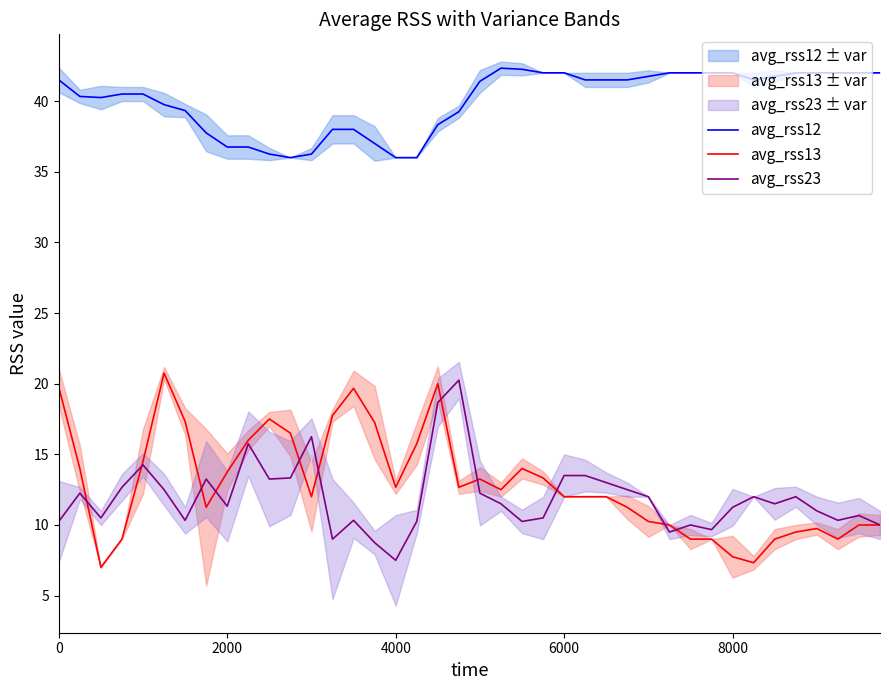

The avg_rss23 series shows 7.6 at 8000. True or false?

False